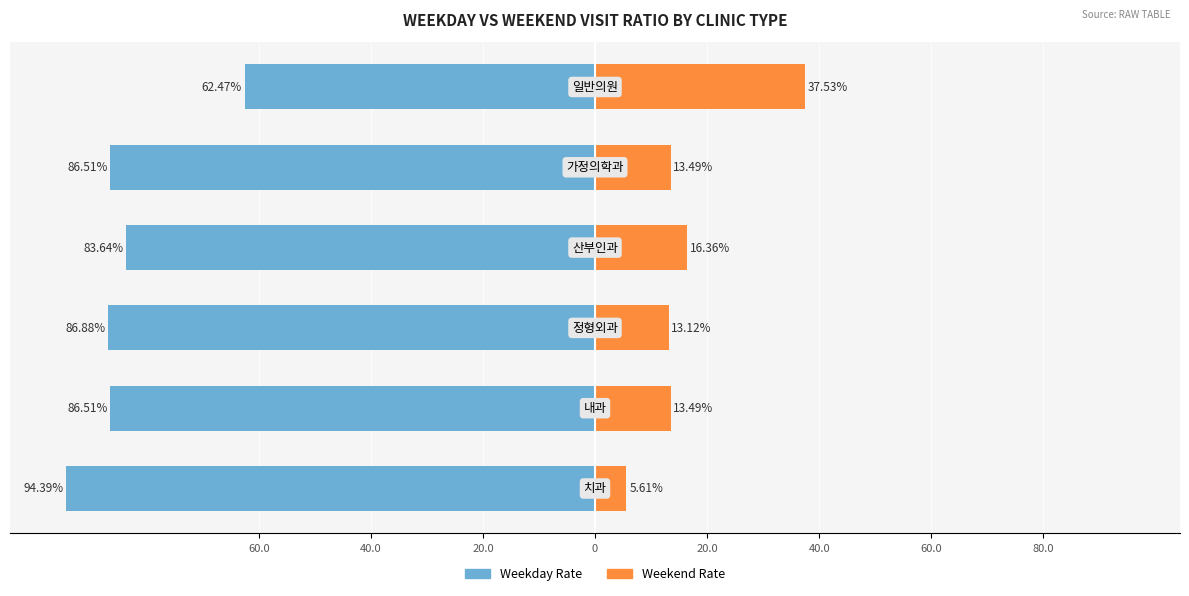

What is the difference between the maximum and minimum values in the Weekday Rate series?

31.9